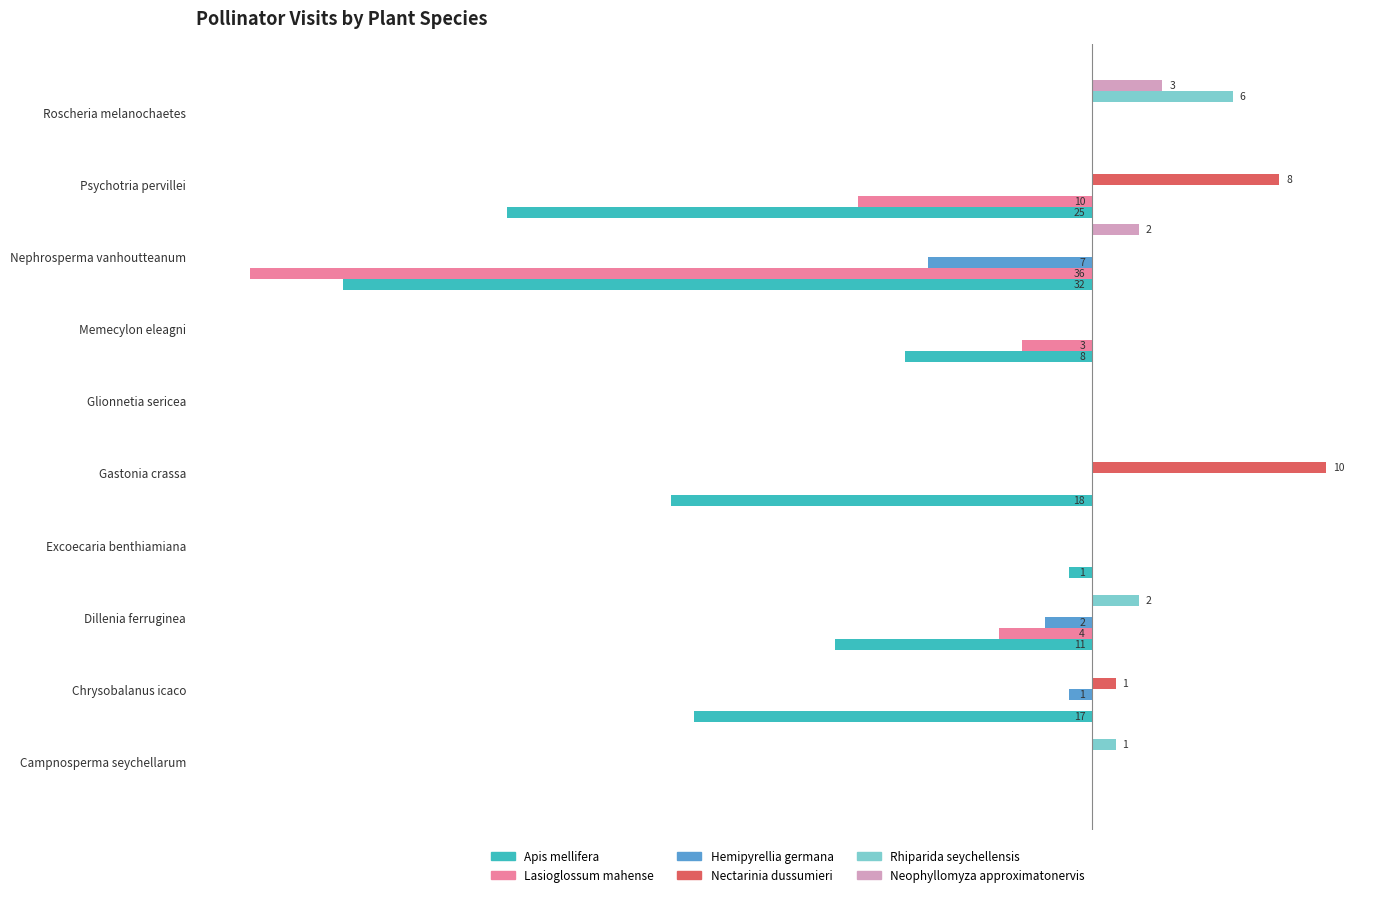

What are all the series names shown in the legend?

Apis mellifera, Lasioglossum mahense, Hemipyrellia germana, Nectarinia dussumieri, Rhiparida seychellensis, Neophyllomyza approximatonervis